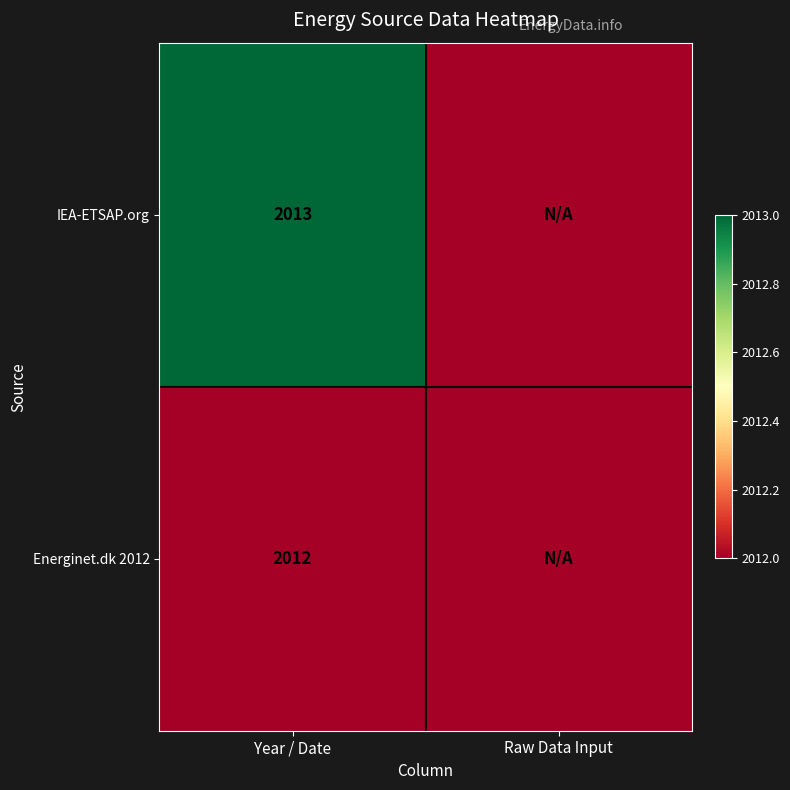

At which category does the chart reach its peak across all series?

Year / Date